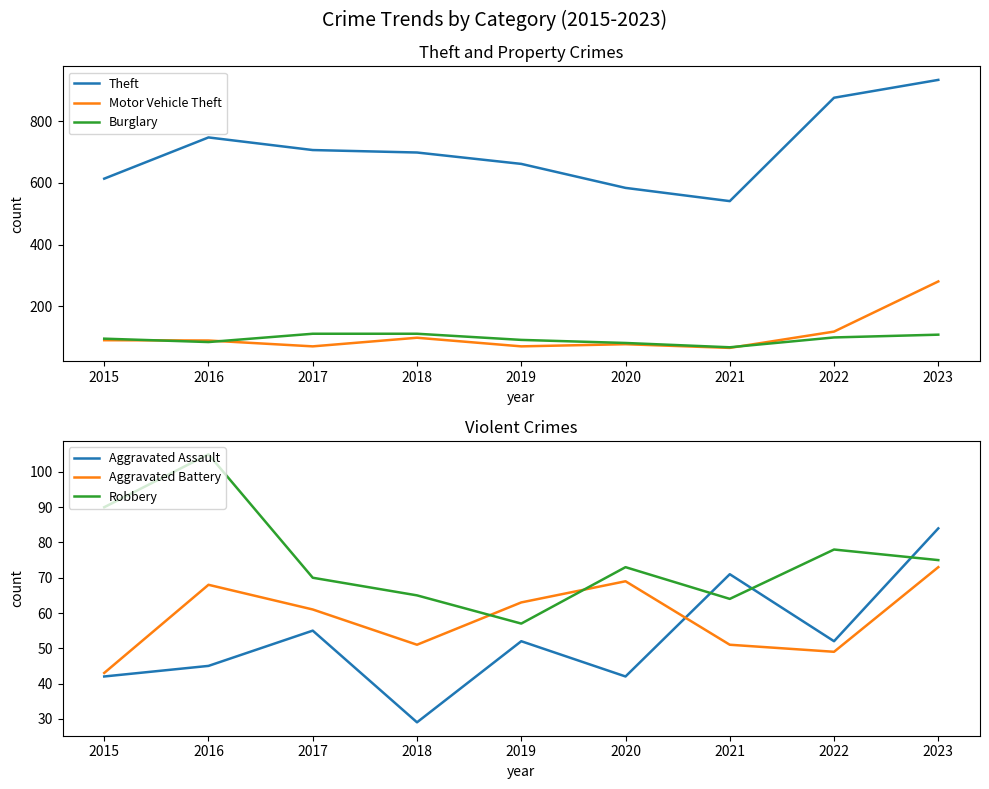

What is the average value of the Theft series?

707